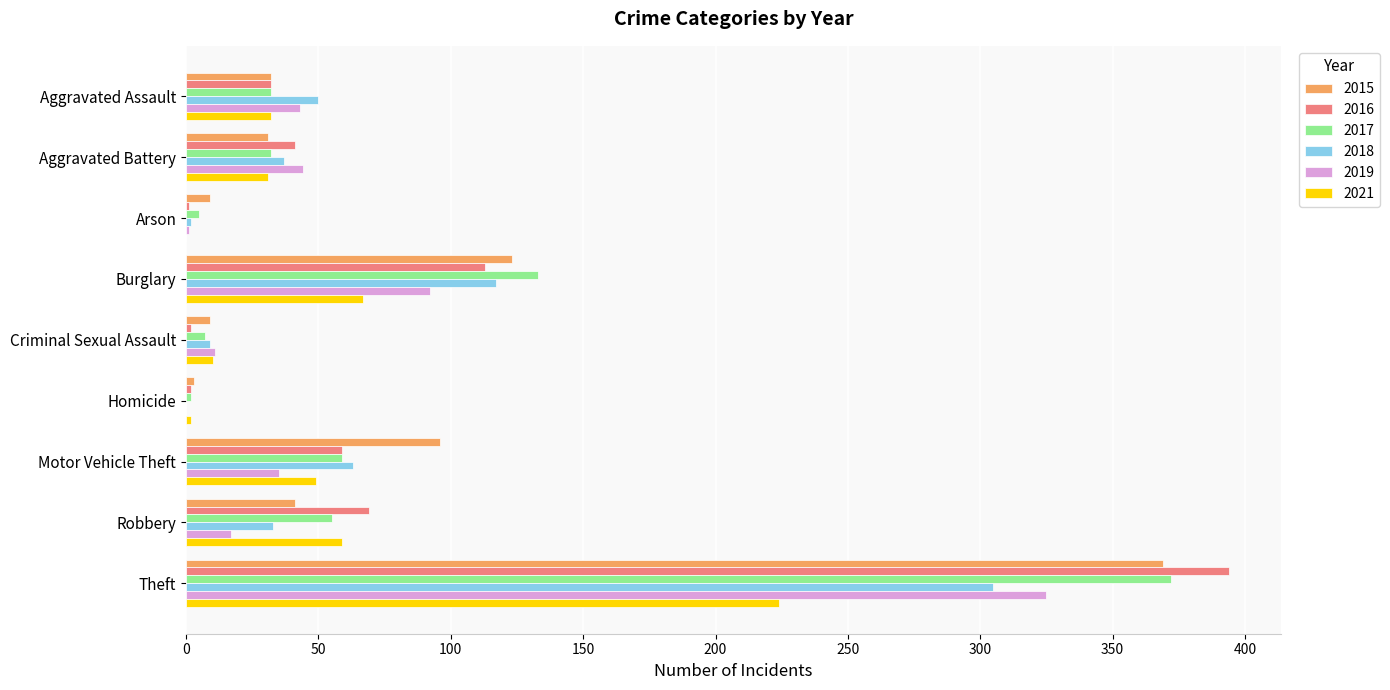

What is the maximum value for 2018?

305